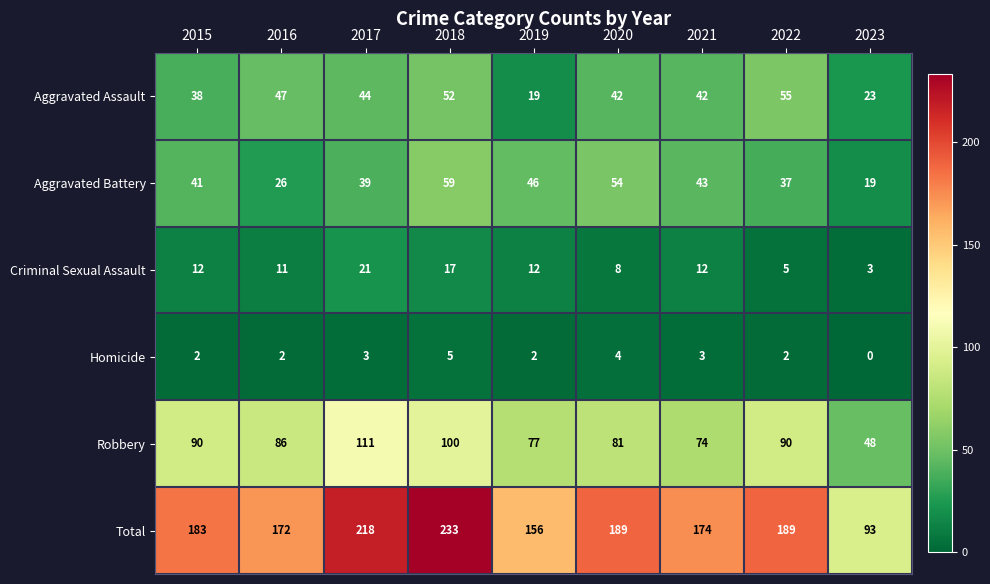

Which series changed the most between 2015 and 2021?

Robbery